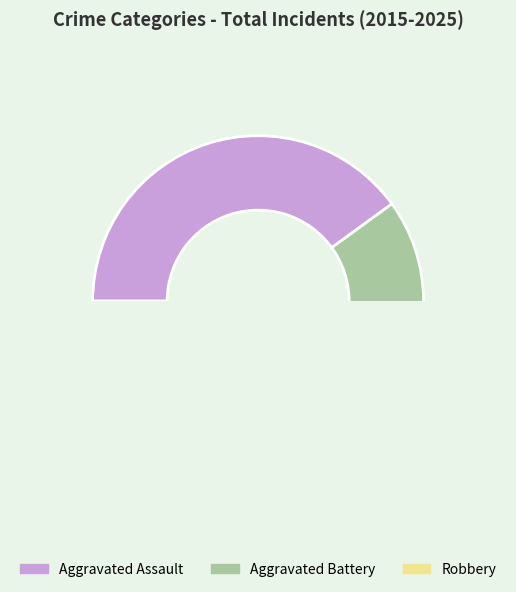

Which category has the smallest portion of the pie?

Aggravated Battery